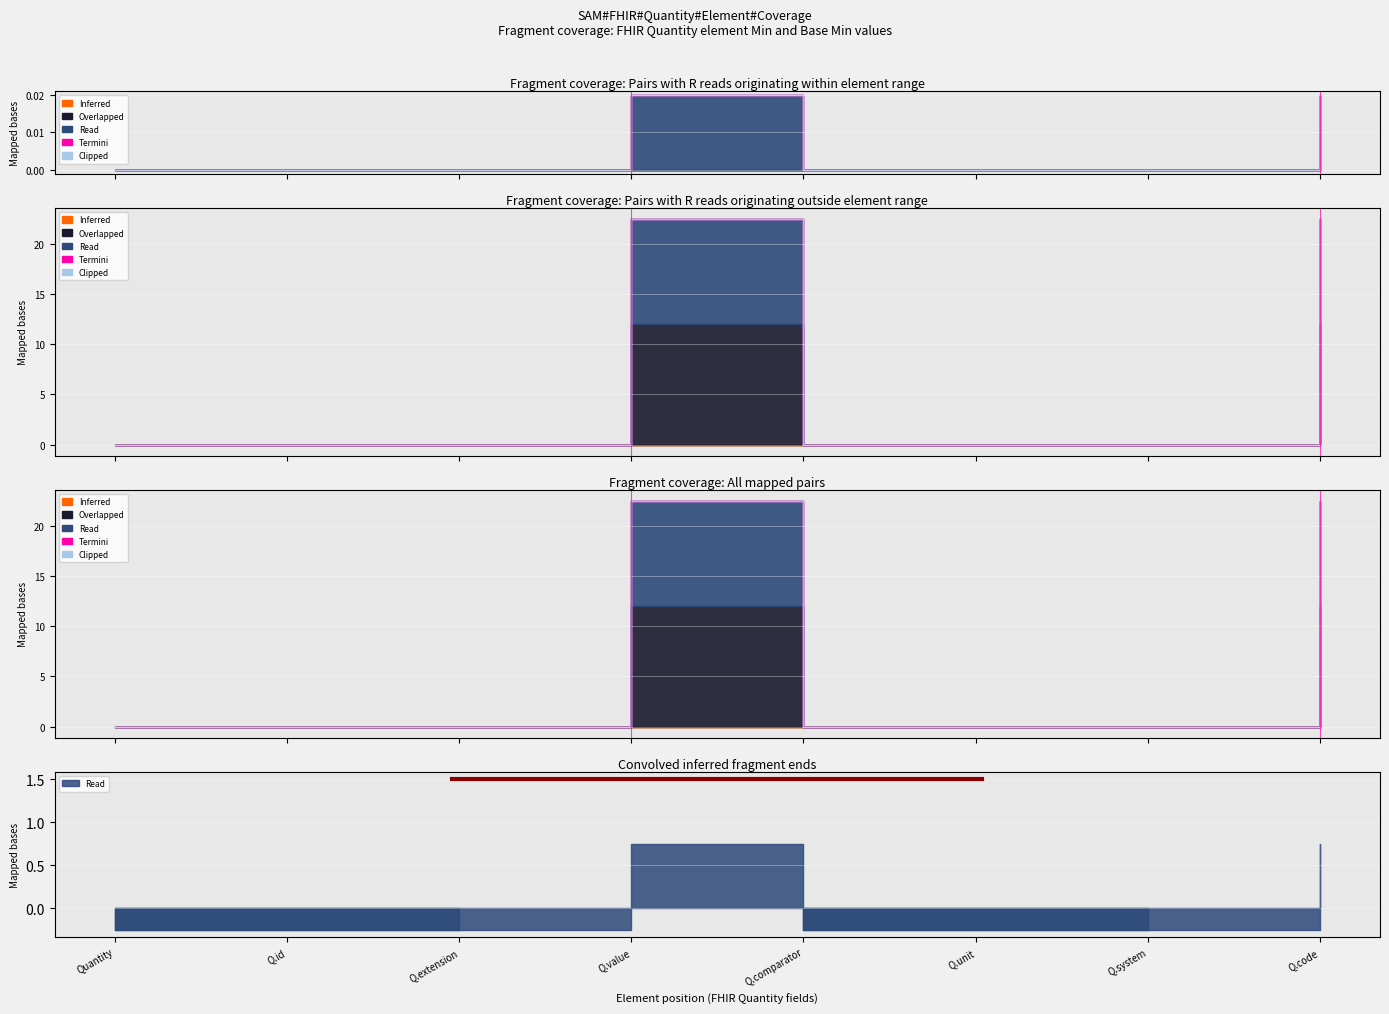

What is the label of the 3rd point from the left?

Quantity.extension